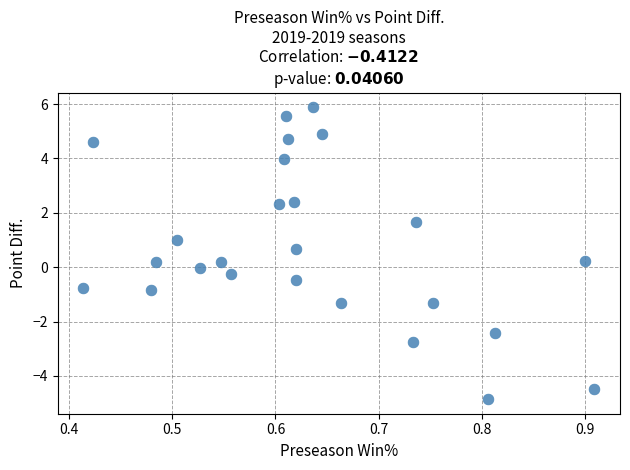

What is the range of X values (max minus min)?

0.5